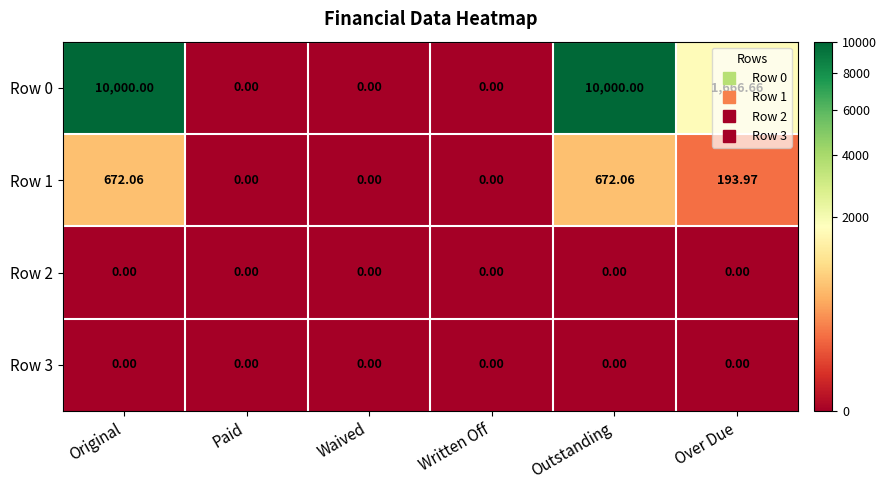

At which label is Row 0 closest to 5000?

Over Due